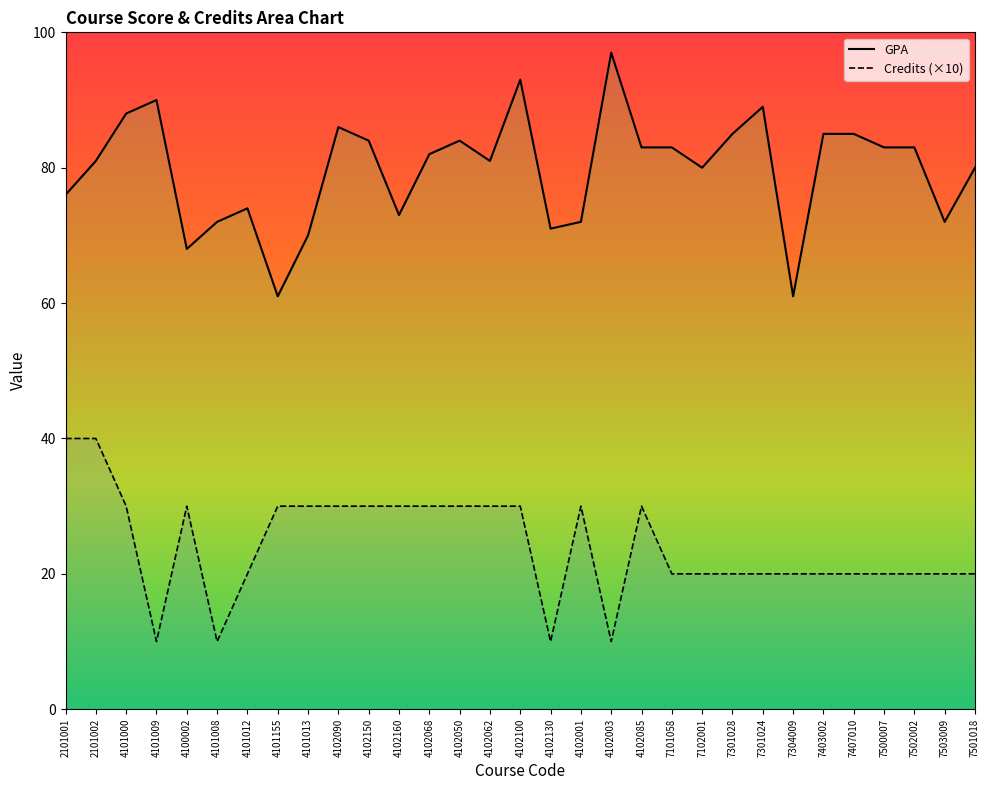

True or false: Credits and GPA cross at least once.

False